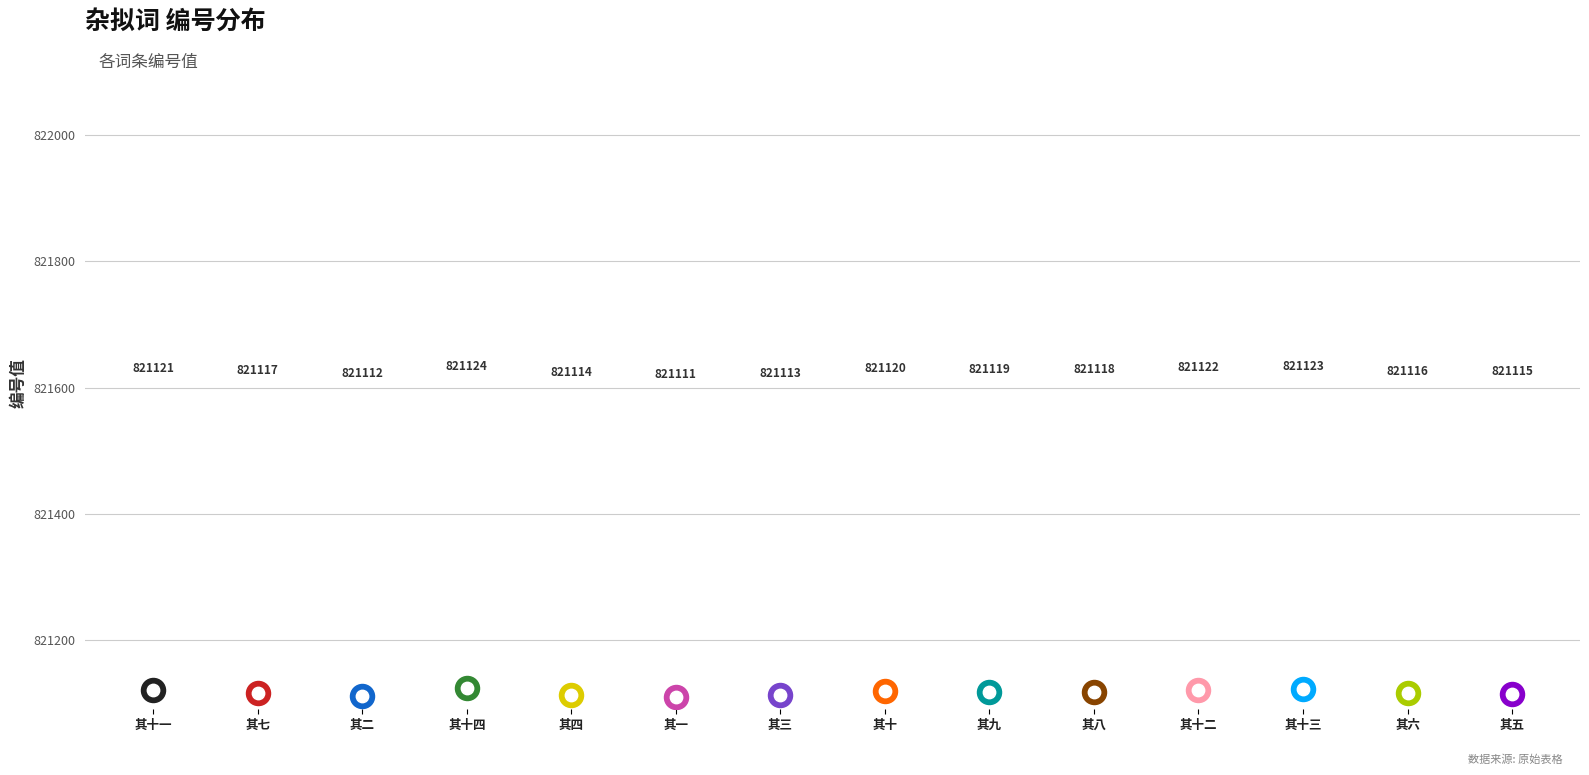

What is the ratio of the value at 杂拟词 其五 菩萨蛮·拟清真 to the value at 杂拟词 其十三 更漏子·拟碧山?

1.0